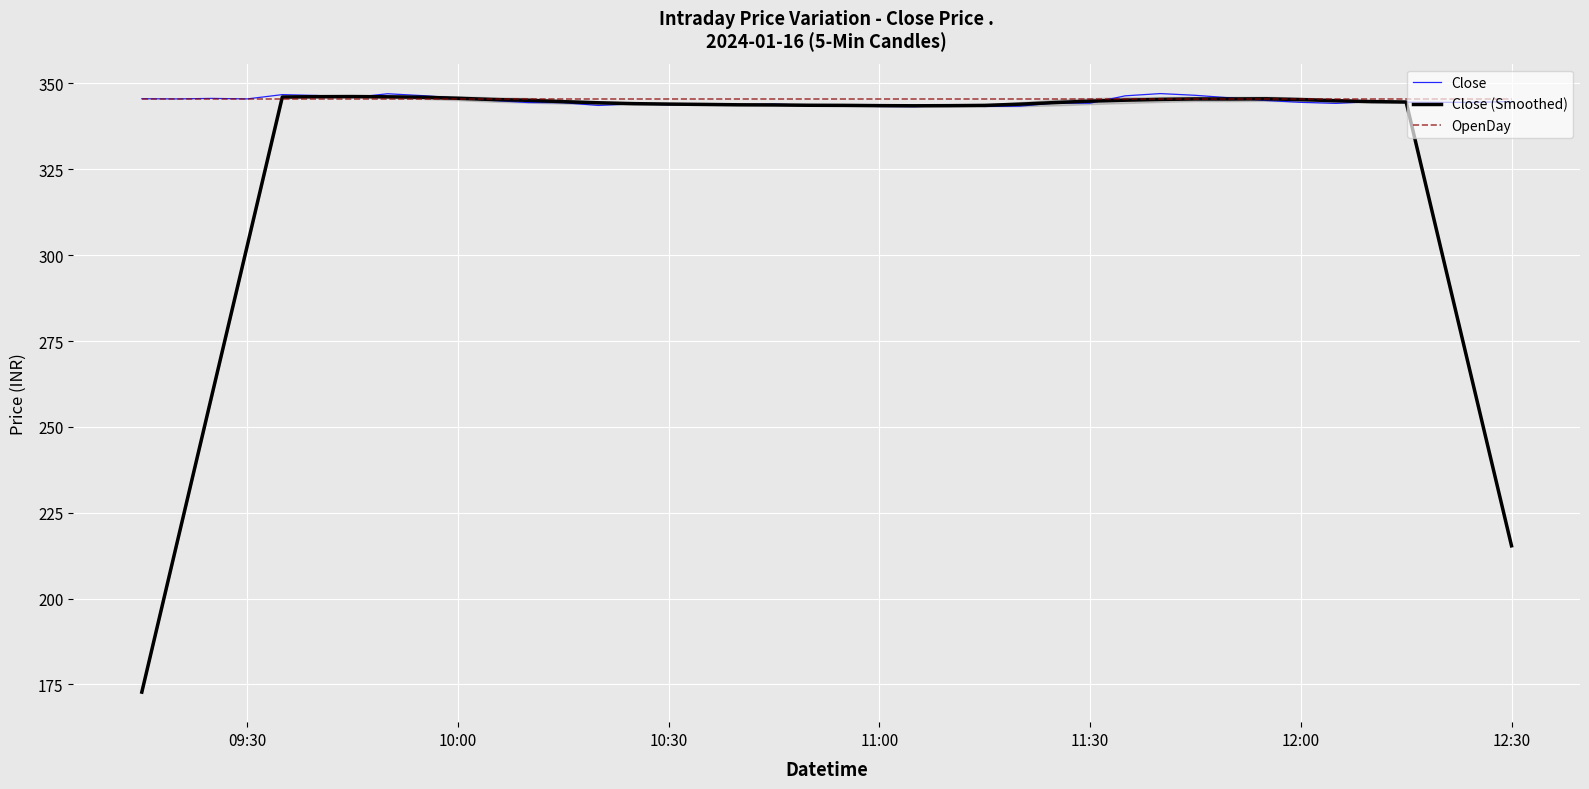

What is the highest value of the OpenDay series?

345.5